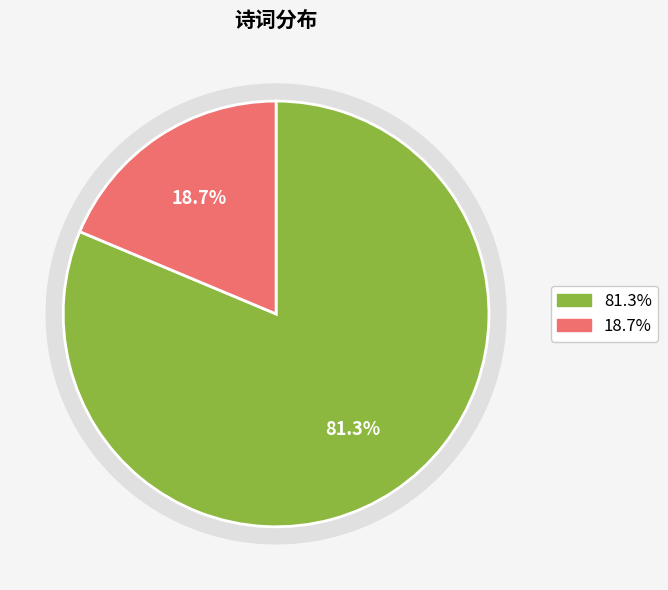

To the nearest percent, what is the difference between the 六和·那复熏衣事早朝 and 杂诗·行在朝朝事早朝 slice percentages?

63%